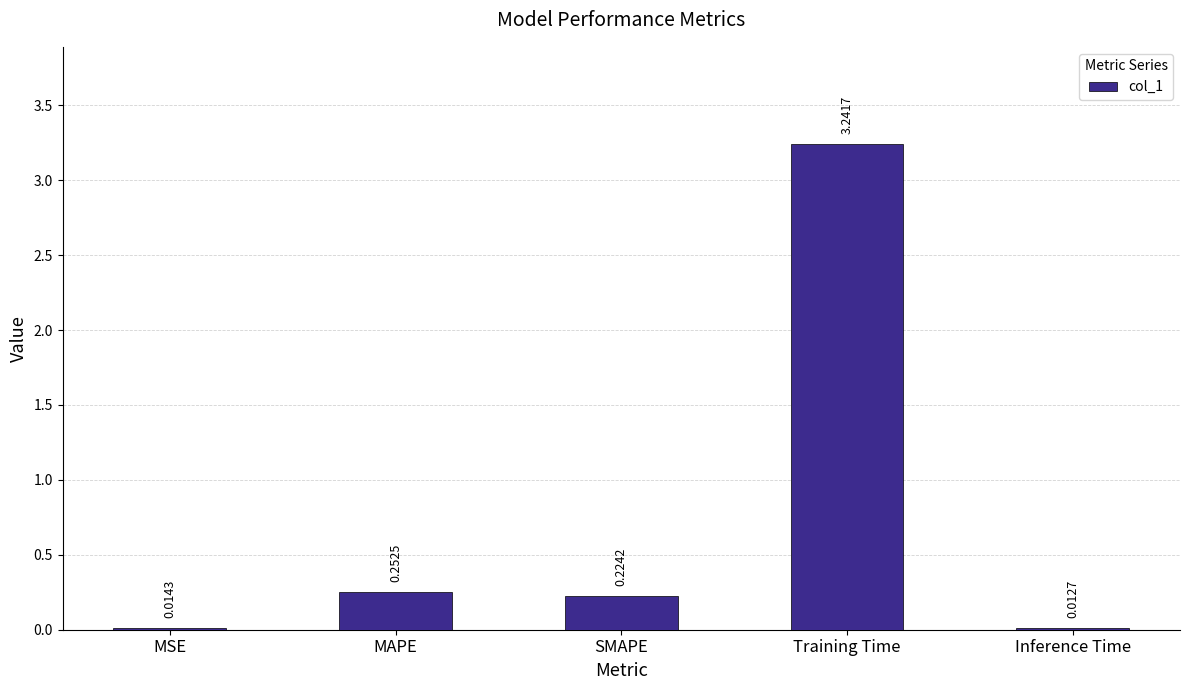

At which category does the chart reach its peak across all series?

Training Time